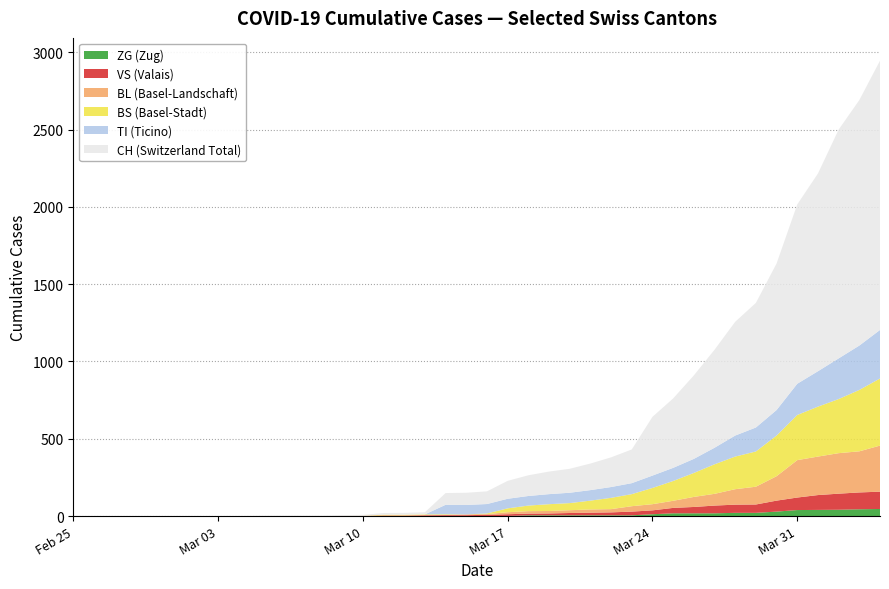

Reading left to right, extract all data points from this chart.

CH: 2020-02-25=0	2020-02-26=0	2020-02-27=0	2020-02-28=0	2020-02-29=0	2020-03-01=0	2020-03-02=0	2020-03-03=0	2020-03-04=0	2020-03-05=2	2020-03-06=3	2020-03-07=3	2020-03-08=3	2020-03-09=5	2020-03-10=6	2020-03-11=11	2020-03-12=12	2020-03-13=14	2020-03-14=76	2020-03-15=79	2020-03-16=82	2020-03-17=116	2020-03-18=134	2020-03-19=146	2020-03-20=155	2020-03-21=172	2020-03-22=192	2020-03-23=218	2020-03-24=380	2020-03-25=449	2020-03-26=540	2020-03-27=634	2020-03-28=736	2020-03-29=806	2020-03-30=948	2020-03-31=1160	2020-04-01=1279	2020-04-02=1480	2020-04-03=1588	2020-04-04=1742
TI: 2020-02-25=0	2020-02-26=0	2020-02-27=0	2020-02-28=0	2020-02-29=0	2020-03-01=0	2020-03-02=0	2020-03-03=0	2020-03-04=0	2020-03-05=0	2020-03-06=0	2020-03-07=0	2020-03-08=0	2020-03-09=0	2020-03-10=0	2020-03-11=0	2020-03-12=0	2020-03-13=0	2020-03-14=61	2020-03-15=61	2020-03-16=61	2020-03-17=62	2020-03-18=62	2020-03-19=65	2020-03-20=67	2020-03-21=68	2020-03-22=70	2020-03-23=71	2020-03-24=80	2020-03-25=85	2020-03-26=91	2020-03-27=107	2020-03-28=136	2020-03-29=155	2020-03-30=165	2020-03-31=202	2020-04-01=229	2020-04-02=263	2020-04-03=287	2020-04-04=314
BS: 2020-02-25=0	2020-02-26=0	2020-02-27=0	2020-02-28=0	2020-02-29=0	2020-03-01=0	2020-03-02=0	2020-03-03=0	2020-03-04=0	2020-03-05=0	2020-03-06=0	2020-03-07=0	2020-03-08=0	2020-03-09=0	2020-03-10=0	2020-03-11=4	2020-03-12=4	2020-03-13=4	2020-03-14=4	2020-03-15=0	2020-03-16=4	2020-03-17=25	2020-03-18=36	2020-03-19=44	2020-03-20=46	2020-03-21=57	2020-03-22=73	2020-03-23=78	2020-03-24=105	2020-03-25=128	2020-03-26=155	2020-03-27=191	2020-03-28=211	2020-03-29=228	2020-03-30=263	2020-03-31=292	2020-04-01=323	2020-04-02=350	2020-04-03=397	2020-04-04=434
BL: 2020-02-25=0	2020-02-26=0	2020-02-27=0	2020-02-28=0	2020-02-29=0	2020-03-01=0	2020-03-02=0	2020-03-03=0	2020-03-04=0	2020-03-05=0	2020-03-06=0	2020-03-07=0	2020-03-08=0	2020-03-09=1	2020-03-10=2	2020-03-11=2	2020-03-12=2	2020-03-13=2	2020-03-14=2	2020-03-15=5	2020-03-16=5	2020-03-17=13	2020-03-18=16	2020-03-19=16	2020-03-20=18	2020-03-21=21	2020-03-22=21	2020-03-23=35	2020-03-24=40	2020-03-25=46	2020-03-26=65	2020-03-27=76	2020-03-28=100	2020-03-29=115	2020-03-30=158	2020-03-31=242	2020-04-01=249	2020-04-02=262	2020-04-03=266	2020-04-04=298
VS: 2020-02-25=0	2020-02-26=0	2020-02-27=0	2020-02-28=0	2020-02-29=0	2020-03-01=0	2020-03-02=0	2020-03-03=0	2020-03-04=0	2020-03-05=0	2020-03-06=0	2020-03-07=0	2020-03-08=0	2020-03-09=0	2020-03-10=0	2020-03-11=3	2020-03-12=3	2020-03-13=5	2020-03-14=6	2020-03-15=6	2020-03-16=8	2020-03-17=11	2020-03-18=11	2020-03-19=12	2020-03-20=15	2020-03-21=17	2020-03-22=19	2020-03-23=24	2020-03-24=25	2020-03-25=35	2020-03-26=41	2020-03-27=50	2020-03-28=53	2020-03-29=54	2020-03-30=71	2020-03-31=81	2020-04-01=96	2020-04-02=104	2020-04-03=109	2020-04-04=112
ZG: 2020-02-25=0	2020-02-26=0	2020-02-27=0	2020-02-28=0	2020-02-29=0	2020-03-01=0	2020-03-02=0	2020-03-03=0	2020-03-04=0	2020-03-05=0	2020-03-06=0	2020-03-07=0	2020-03-08=0	2020-03-09=0	2020-03-10=0	2020-03-11=0	2020-03-12=0	2020-03-13=0	2020-03-14=0	2020-03-15=0	2020-03-16=0	2020-03-17=1	2020-03-18=5	2020-03-19=5	2020-03-20=5	2020-03-21=5	2020-03-22=5	2020-03-23=5	2020-03-24=12	2020-03-25=18	2020-03-26=18	2020-03-27=18	2020-03-28=21	2020-03-29=21	2020-03-30=29	2020-03-31=39	2020-04-01=40	2020-04-02=41	2020-04-03=44	2020-04-04=46